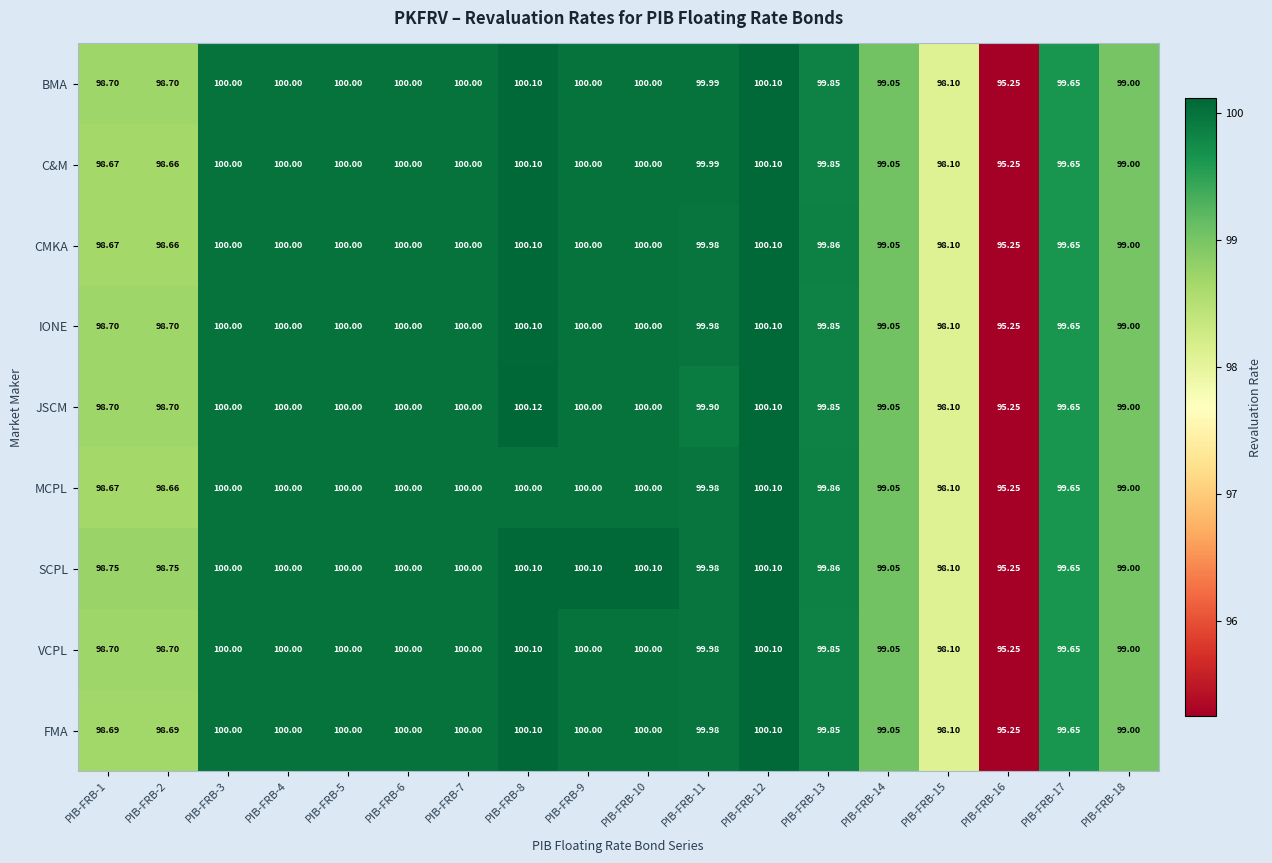

Is the value of VCPL at PIB-FRB-4 greater than the value of BMA at PIB-FRB-16?

Yes